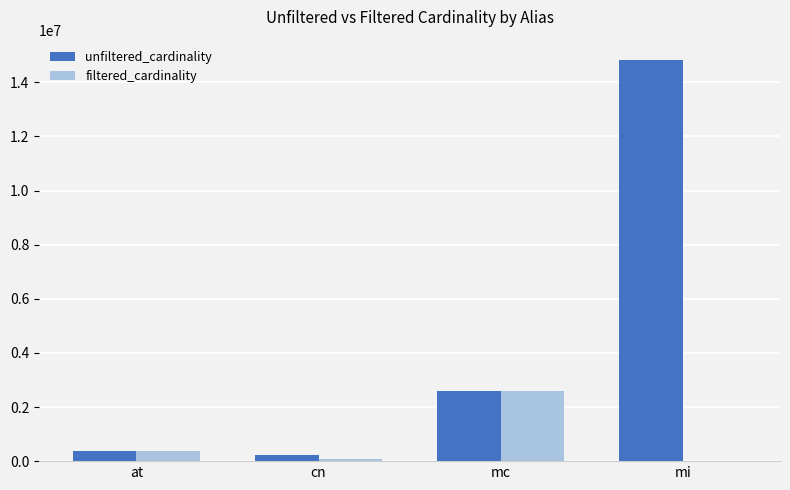

What is the sum of all unfiltered_cardinality values?

18041318